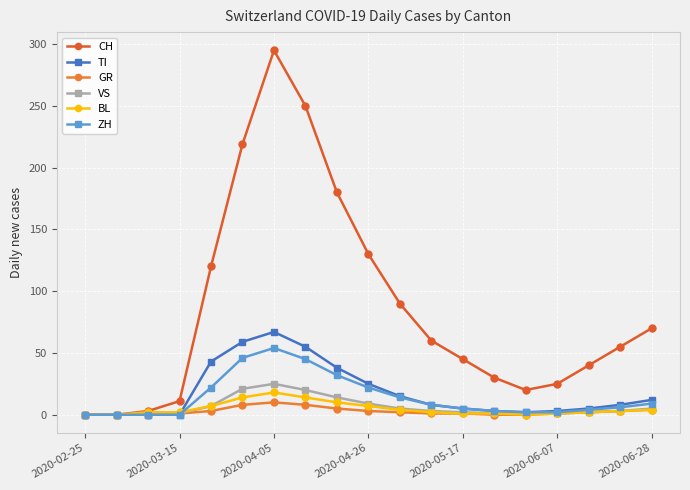

How many lines are shown in the chart?

6